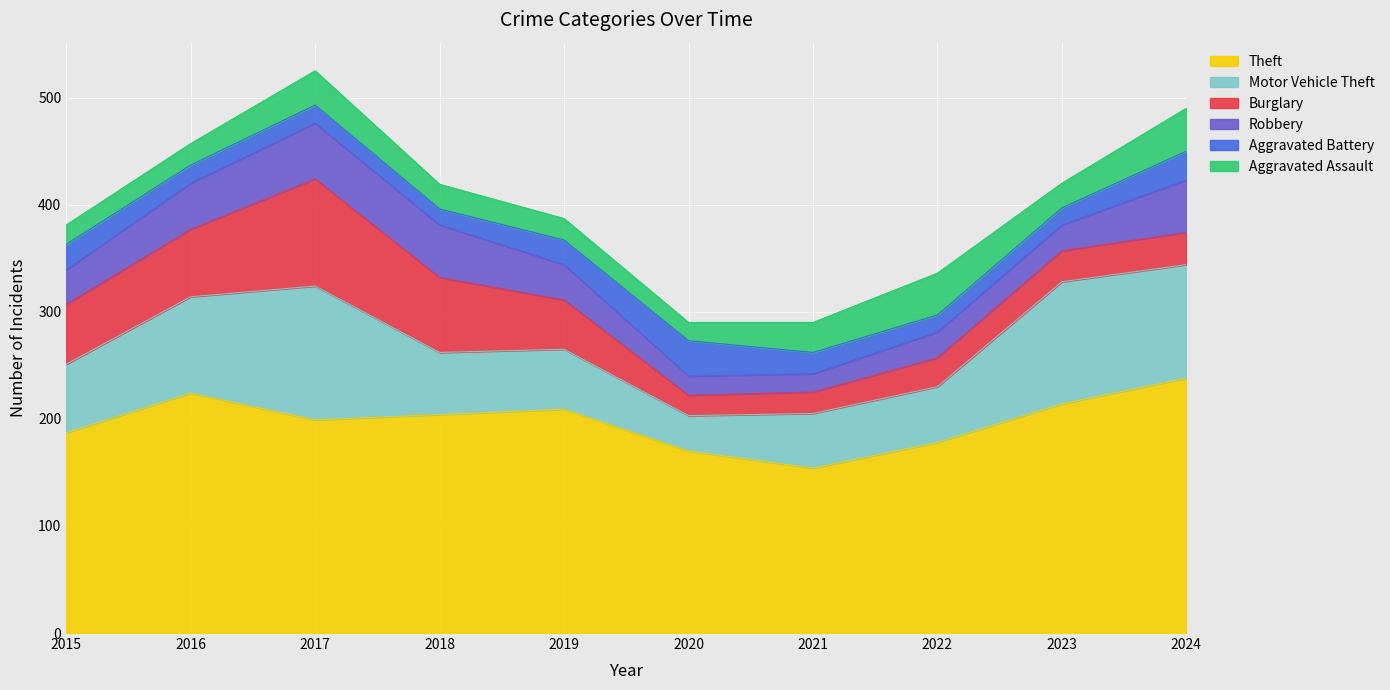

What is the sum of the Aggravated Battery values at 2021 and 2024?

47